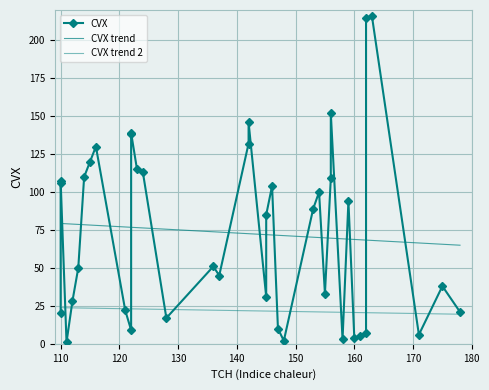

Reading left to right, list all the values displayed in this chart.

110=20	110=106	110=107	111=1	112=28	113=50	114=110	115=120	116=130	121=22	122=9	122=138	122=139	123=115	124=113	128=17	136=51	137=45	142=132	142=146	145=31	145=85	146=104	147=10	148=2	153=89	154=100	155=33	156=109	156=152	158=3	159=94	160=4	161=5	162=7	162=215	163=216	171=6	175=38	178=21